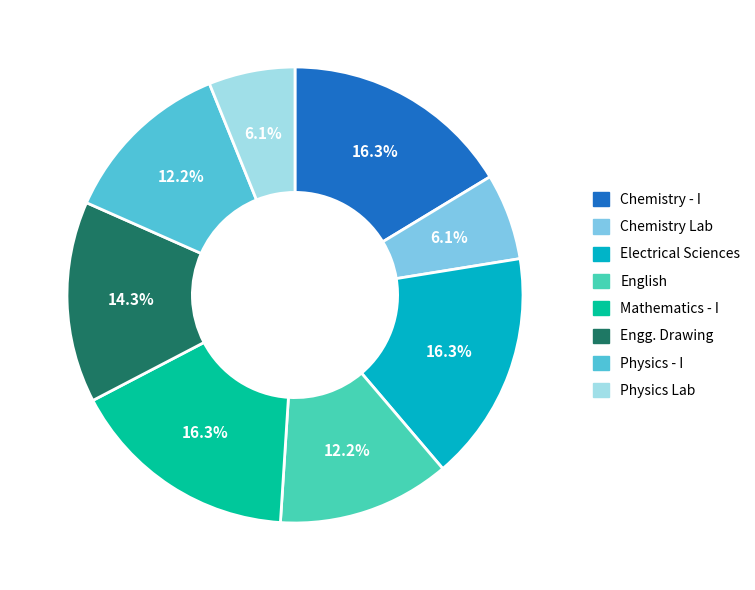

Is there any slice that represents more than half of the pie?

No